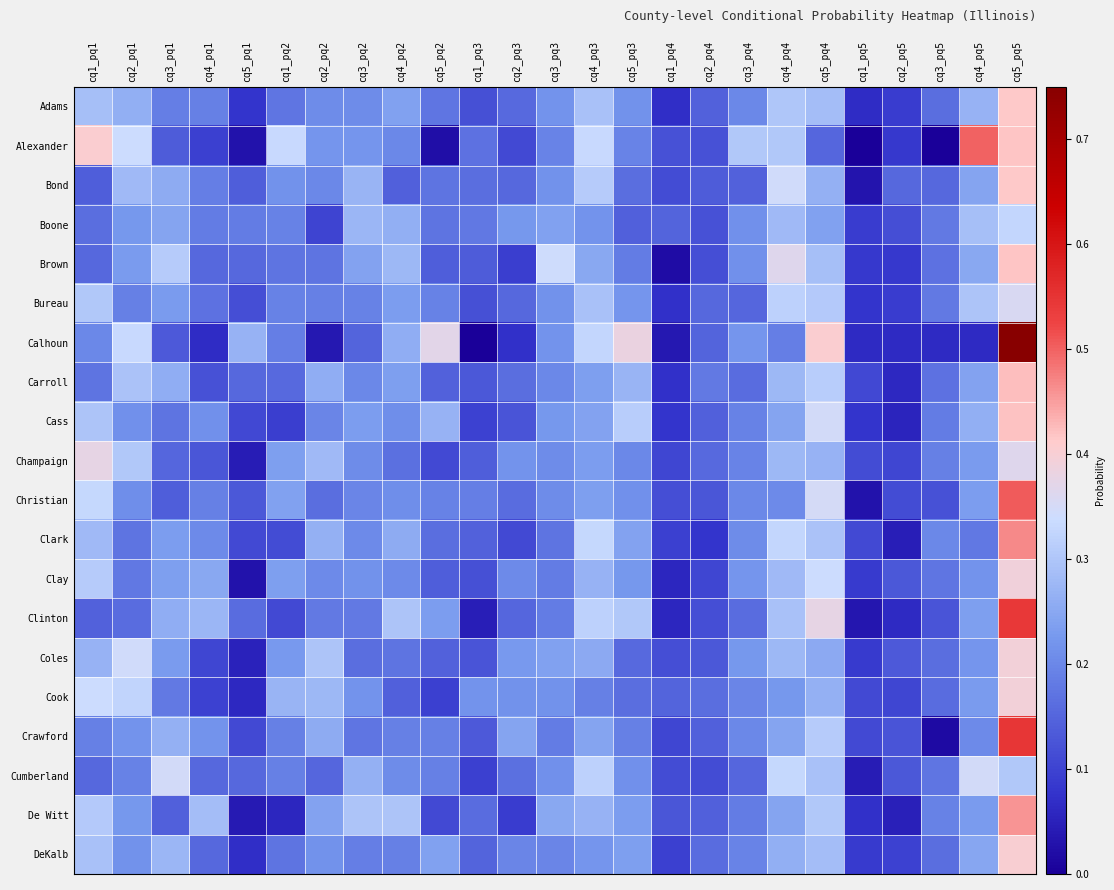

Reading left to right, list all the values displayed in this chart.

Adams: cq1_pq1=0.3	cq2_pq1=0.3	cq3_pq1=0.2	cq4_pq1=0.2	cq5_pq1=0.1	cq1_pq2=0.2	cq2_pq2=0.2	cq3_pq2=0.2	cq4_pq2=0.2	cq5_pq2=0.2	cq1_pq3=0.1	cq2_pq3=0.2	cq3_pq3=0.2	cq4_pq3=0.3	cq5_pq3=0.2	cq1_pq4=0.1	cq2_pq4=0.1	cq3_pq4=0.2	cq4_pq4=0.3	cq5_pq4=0.3	cq1_pq5=0.1	cq2_pq5=0.1	cq3_pq5=0.2	cq4_pq5=0.3	cq5_pq5=0.4
Alexander: cq1_pq1=0.4	cq2_pq1=0.3	cq3_pq1=0.1	cq4_pq1=0.1	cq5_pq1=0.0	cq1_pq2=0.3	cq2_pq2=0.2	cq3_pq2=0.2	cq4_pq2=0.2	cq5_pq2=0.0	cq1_pq3=0.2	cq2_pq3=0.1	cq3_pq3=0.2	cq4_pq3=0.3	cq5_pq3=0.2	cq1_pq4=0.1	cq2_pq4=0.1	cq3_pq4=0.3	cq4_pq4=0.3	cq5_pq4=0.2	cq1_pq5=0.0	cq2_pq5=0.1	cq3_pq5=0.0	cq4_pq5=0.5	cq5_pq5=0.4
Bond: cq1_pq1=0.1	cq2_pq1=0.3	cq3_pq1=0.3	cq4_pq1=0.2	cq5_pq1=0.1	cq1_pq2=0.2	cq2_pq2=0.2	cq3_pq2=0.3	cq4_pq2=0.1	cq5_pq2=0.2	cq1_pq3=0.2	cq2_pq3=0.2	cq3_pq3=0.2	cq4_pq3=0.3	cq5_pq3=0.2	cq1_pq4=0.1	cq2_pq4=0.1	cq3_pq4=0.1	cq4_pq4=0.3	cq5_pq4=0.3	cq1_pq5=0.0	cq2_pq5=0.2	cq3_pq5=0.2	cq4_pq5=0.2	cq5_pq5=0.4
Boone: cq1_pq1=0.2	cq2_pq1=0.2	cq3_pq1=0.2	cq4_pq1=0.2	cq5_pq1=0.2	cq1_pq2=0.2	cq2_pq2=0.1	cq3_pq2=0.3	cq4_pq2=0.3	cq5_pq2=0.2	cq1_pq3=0.2	cq2_pq3=0.2	cq3_pq3=0.2	cq4_pq3=0.2	cq5_pq3=0.1	cq1_pq4=0.1	cq2_pq4=0.1	cq3_pq4=0.2	cq4_pq4=0.3	cq5_pq4=0.2	cq1_pq5=0.1	cq2_pq5=0.1	cq3_pq5=0.2	cq4_pq5=0.3	cq5_pq5=0.3
Brown: cq1_pq1=0.2	cq2_pq1=0.2	cq3_pq1=0.3	cq4_pq1=0.2	cq5_pq1=0.2	cq1_pq2=0.2	cq2_pq2=0.2	cq3_pq2=0.2	cq4_pq2=0.3	cq5_pq2=0.1	cq1_pq3=0.1	cq2_pq3=0.1	cq3_pq3=0.3	cq4_pq3=0.2	cq5_pq3=0.2	cq1_pq4=0.0	cq2_pq4=0.1	cq3_pq4=0.2	cq4_pq4=0.4	cq5_pq4=0.3	cq1_pq5=0.1	cq2_pq5=0.1	cq3_pq5=0.2	cq4_pq5=0.2	cq5_pq5=0.4
Bureau: cq1_pq1=0.3	cq2_pq1=0.2	cq3_pq1=0.2	cq4_pq1=0.2	cq5_pq1=0.1	cq1_pq2=0.2	cq2_pq2=0.2	cq3_pq2=0.2	cq4_pq2=0.2	cq5_pq2=0.2	cq1_pq3=0.1	cq2_pq3=0.2	cq3_pq3=0.2	cq4_pq3=0.3	cq5_pq3=0.2	cq1_pq4=0.1	cq2_pq4=0.2	cq3_pq4=0.1	cq4_pq4=0.3	cq5_pq4=0.3	cq1_pq5=0.1	cq2_pq5=0.1	cq3_pq5=0.2	cq4_pq5=0.3	cq5_pq5=0.4
Calhoun: cq1_pq1=0.2	cq2_pq1=0.3	cq3_pq1=0.1	cq4_pq1=0.1	cq5_pq1=0.3	cq1_pq2=0.2	cq2_pq2=0.0	cq3_pq2=0.1	cq4_pq2=0.3	cq5_pq2=0.4	cq1_pq3=0.0	cq2_pq3=0.1	cq3_pq3=0.2	cq4_pq3=0.3	cq5_pq3=0.4	cq1_pq4=0.0	cq2_pq4=0.1	cq3_pq4=0.2	cq4_pq4=0.2	cq5_pq4=0.4	cq1_pq5=0.1	cq2_pq5=0.1	cq3_pq5=0.1	cq4_pq5=0.1	cq5_pq5=0.8
Carroll: cq1_pq1=0.2	cq2_pq1=0.3	cq3_pq1=0.3	cq4_pq1=0.1	cq5_pq1=0.2	cq1_pq2=0.2	cq2_pq2=0.3	cq3_pq2=0.2	cq4_pq2=0.2	cq5_pq2=0.1	cq1_pq3=0.1	cq2_pq3=0.2	cq3_pq3=0.2	cq4_pq3=0.2	cq5_pq3=0.3	cq1_pq4=0.1	cq2_pq4=0.2	cq3_pq4=0.2	cq4_pq4=0.3	cq5_pq4=0.3	cq1_pq5=0.1	cq2_pq5=0.1	cq3_pq5=0.2	cq4_pq5=0.2	cq5_pq5=0.4
Cass: cq1_pq1=0.3	cq2_pq1=0.2	cq3_pq1=0.2	cq4_pq1=0.2	cq5_pq1=0.1	cq1_pq2=0.1	cq2_pq2=0.2	cq3_pq2=0.2	cq4_pq2=0.2	cq5_pq2=0.3	cq1_pq3=0.1	cq2_pq3=0.1	cq3_pq3=0.2	cq4_pq3=0.2	cq5_pq3=0.3	cq1_pq4=0.1	cq2_pq4=0.1	cq3_pq4=0.2	cq4_pq4=0.2	cq5_pq4=0.3	cq1_pq5=0.1	cq2_pq5=0.1	cq3_pq5=0.2	cq4_pq5=0.3	cq5_pq5=0.4
Champaign: cq1_pq1=0.4	cq2_pq1=0.3	cq3_pq1=0.2	cq4_pq1=0.1	cq5_pq1=0.0	cq1_pq2=0.2	cq2_pq2=0.3	cq3_pq2=0.2	cq4_pq2=0.2	cq5_pq2=0.1	cq1_pq3=0.1	cq2_pq3=0.2	cq3_pq3=0.2	cq4_pq3=0.2	cq5_pq3=0.2	cq1_pq4=0.1	cq2_pq4=0.2	cq3_pq4=0.2	cq4_pq4=0.3	cq5_pq4=0.3	cq1_pq5=0.1	cq2_pq5=0.1	cq3_pq5=0.2	cq4_pq5=0.2	cq5_pq5=0.4
Christian: cq1_pq1=0.3	cq2_pq1=0.2	cq3_pq1=0.1	cq4_pq1=0.2	cq5_pq1=0.1	cq1_pq2=0.2	cq2_pq2=0.2	cq3_pq2=0.2	cq4_pq2=0.2	cq5_pq2=0.2	cq1_pq3=0.2	cq2_pq3=0.2	cq3_pq3=0.2	cq4_pq3=0.2	cq5_pq3=0.2	cq1_pq4=0.1	cq2_pq4=0.1	cq3_pq4=0.2	cq4_pq4=0.2	cq5_pq4=0.4	cq1_pq5=0.0	cq2_pq5=0.1	cq3_pq5=0.1	cq4_pq5=0.2	cq5_pq5=0.5
Clark: cq1_pq1=0.3	cq2_pq1=0.2	cq3_pq1=0.2	cq4_pq1=0.2	cq5_pq1=0.1	cq1_pq2=0.1	cq2_pq2=0.3	cq3_pq2=0.2	cq4_pq2=0.3	cq5_pq2=0.2	cq1_pq3=0.1	cq2_pq3=0.1	cq3_pq3=0.2	cq4_pq3=0.3	cq5_pq3=0.2	cq1_pq4=0.1	cq2_pq4=0.1	cq3_pq4=0.2	cq4_pq4=0.3	cq5_pq4=0.3	cq1_pq5=0.1	cq2_pq5=0.0	cq3_pq5=0.2	cq4_pq5=0.2	cq5_pq5=0.5
Clay: cq1_pq1=0.3	cq2_pq1=0.2	cq3_pq1=0.2	cq4_pq1=0.2	cq5_pq1=0.0	cq1_pq2=0.2	cq2_pq2=0.2	cq3_pq2=0.2	cq4_pq2=0.2	cq5_pq2=0.1	cq1_pq3=0.1	cq2_pq3=0.2	cq3_pq3=0.2	cq4_pq3=0.3	cq5_pq3=0.2	cq1_pq4=0.1	cq2_pq4=0.1	cq3_pq4=0.2	cq4_pq4=0.3	cq5_pq4=0.3	cq1_pq5=0.1	cq2_pq5=0.1	cq3_pq5=0.2	cq4_pq5=0.2	cq5_pq5=0.4
Clinton: cq1_pq1=0.1	cq2_pq1=0.2	cq3_pq1=0.3	cq4_pq1=0.3	cq5_pq1=0.2	cq1_pq2=0.1	cq2_pq2=0.2	cq3_pq2=0.2	cq4_pq2=0.3	cq5_pq2=0.2	cq1_pq3=0.0	cq2_pq3=0.2	cq3_pq3=0.2	cq4_pq3=0.3	cq5_pq3=0.3	cq1_pq4=0.1	cq2_pq4=0.1	cq3_pq4=0.2	cq4_pq4=0.3	cq5_pq4=0.4	cq1_pq5=0.0	cq2_pq5=0.1	cq3_pq5=0.1	cq4_pq5=0.2	cq5_pq5=0.5
Coles: cq1_pq1=0.3	cq2_pq1=0.3	cq3_pq1=0.2	cq4_pq1=0.1	cq5_pq1=0.1	cq1_pq2=0.2	cq2_pq2=0.3	cq3_pq2=0.2	cq4_pq2=0.2	cq5_pq2=0.1	cq1_pq3=0.1	cq2_pq3=0.2	cq3_pq3=0.2	cq4_pq3=0.3	cq5_pq3=0.2	cq1_pq4=0.1	cq2_pq4=0.1	cq3_pq4=0.2	cq4_pq4=0.3	cq5_pq4=0.3	cq1_pq5=0.1	cq2_pq5=0.1	cq3_pq5=0.2	cq4_pq5=0.2	cq5_pq5=0.4
Cook: cq1_pq1=0.3	cq2_pq1=0.3	cq3_pq1=0.2	cq4_pq1=0.1	cq5_pq1=0.1	cq1_pq2=0.3	cq2_pq2=0.3	cq3_pq2=0.2	cq4_pq2=0.1	cq5_pq2=0.1	cq1_pq3=0.2	cq2_pq3=0.2	cq3_pq3=0.2	cq4_pq3=0.2	cq5_pq3=0.2	cq1_pq4=0.1	cq2_pq4=0.2	cq3_pq4=0.2	cq4_pq4=0.2	cq5_pq4=0.3	cq1_pq5=0.1	cq2_pq5=0.1	cq3_pq5=0.2	cq4_pq5=0.2	cq5_pq5=0.4
Crawford: cq1_pq1=0.2	cq2_pq1=0.2	cq3_pq1=0.3	cq4_pq1=0.2	cq5_pq1=0.1	cq1_pq2=0.2	cq2_pq2=0.3	cq3_pq2=0.2	cq4_pq2=0.2	cq5_pq2=0.2	cq1_pq3=0.1	cq2_pq3=0.2	cq3_pq3=0.2	cq4_pq3=0.2	cq5_pq3=0.2	cq1_pq4=0.1	cq2_pq4=0.1	cq3_pq4=0.2	cq4_pq4=0.2	cq5_pq4=0.3	cq1_pq5=0.1	cq2_pq5=0.1	cq3_pq5=0.0	cq4_pq5=0.2	cq5_pq5=0.5
Cumberland: cq1_pq1=0.2	cq2_pq1=0.2	cq3_pq1=0.3	cq4_pq1=0.2	cq5_pq1=0.2	cq1_pq2=0.2	cq2_pq2=0.2	cq3_pq2=0.3	cq4_pq2=0.2	cq5_pq2=0.2	cq1_pq3=0.1	cq2_pq3=0.2	cq3_pq3=0.2	cq4_pq3=0.3	cq5_pq3=0.2	cq1_pq4=0.1	cq2_pq4=0.1	cq3_pq4=0.2	cq4_pq4=0.3	cq5_pq4=0.3	cq1_pq5=0.0	cq2_pq5=0.1	cq3_pq5=0.2	cq4_pq5=0.3	cq5_pq5=0.3
De Witt: cq1_pq1=0.3	cq2_pq1=0.2	cq3_pq1=0.1	cq4_pq1=0.3	cq5_pq1=0.0	cq1_pq2=0.1	cq2_pq2=0.2	cq3_pq2=0.3	cq4_pq2=0.3	cq5_pq2=0.1	cq1_pq3=0.2	cq2_pq3=0.1	cq3_pq3=0.2	cq4_pq3=0.3	cq5_pq3=0.2	cq1_pq4=0.1	cq2_pq4=0.1	cq3_pq4=0.2	cq4_pq4=0.2	cq5_pq4=0.3	cq1_pq5=0.1	cq2_pq5=0.0	cq3_pq5=0.2	cq4_pq5=0.2	cq5_pq5=0.5
DeKalb: cq1_pq1=0.3	cq2_pq1=0.2	cq3_pq1=0.3	cq4_pq1=0.2	cq5_pq1=0.1	cq1_pq2=0.2	cq2_pq2=0.2	cq3_pq2=0.2	cq4_pq2=0.2	cq5_pq2=0.2	cq1_pq3=0.1	cq2_pq3=0.2	cq3_pq3=0.2	cq4_pq3=0.2	cq5_pq3=0.2	cq1_pq4=0.1	cq2_pq4=0.2	cq3_pq4=0.2	cq4_pq4=0.3	cq5_pq4=0.3	cq1_pq5=0.1	cq2_pq5=0.1	cq3_pq5=0.2	cq4_pq5=0.2	cq5_pq5=0.4